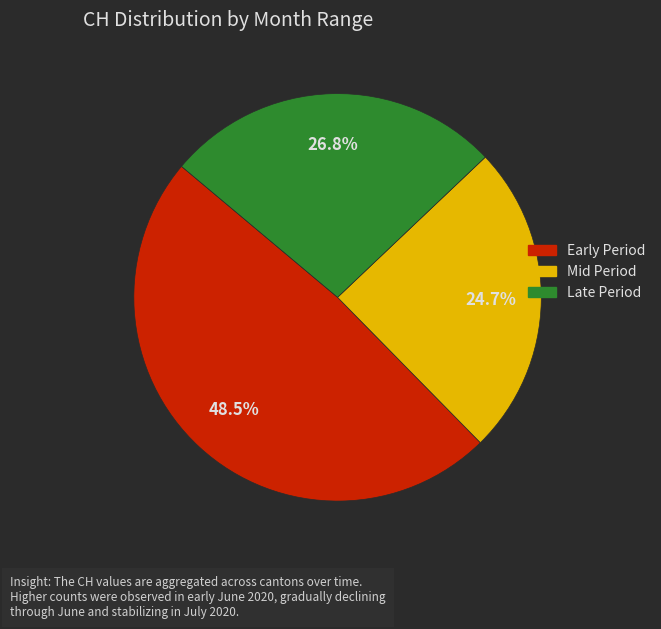

Is there a majority slice in this chart?

No